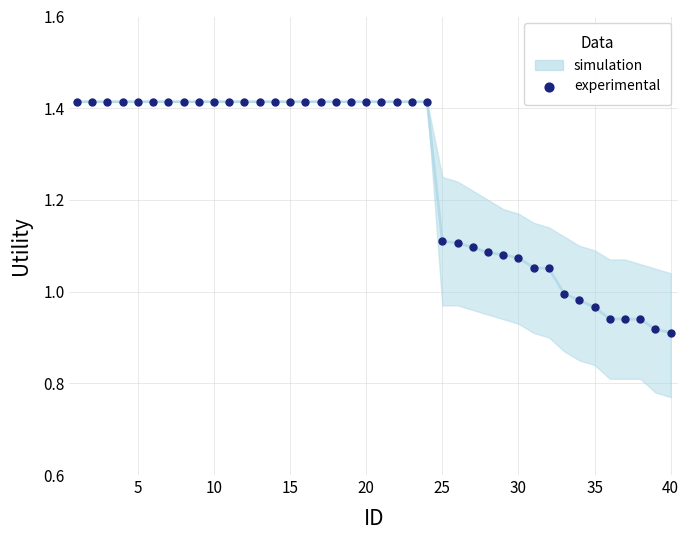

What is the range of X values (max minus min)?

39.0